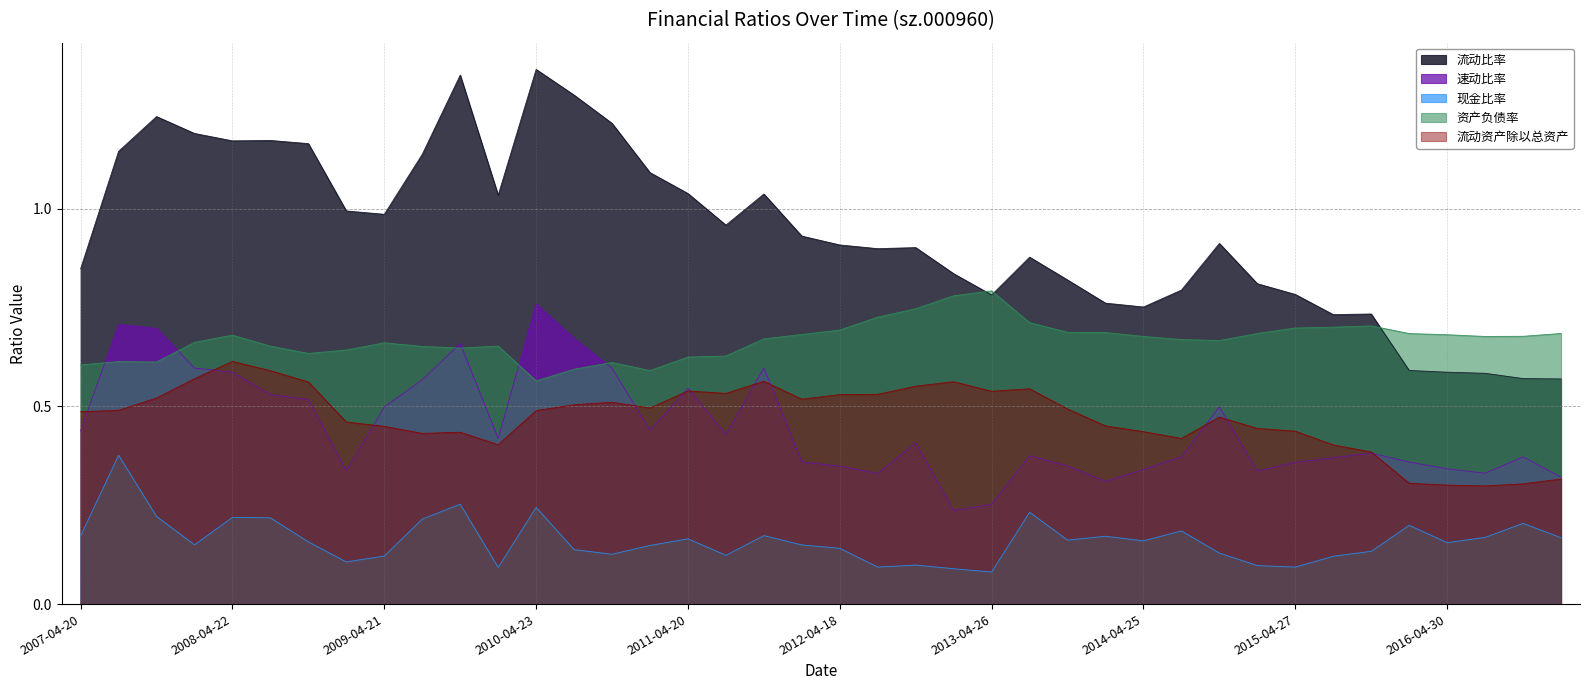

What is the value of the 现金比率 point at the 35th from the left?

0.1